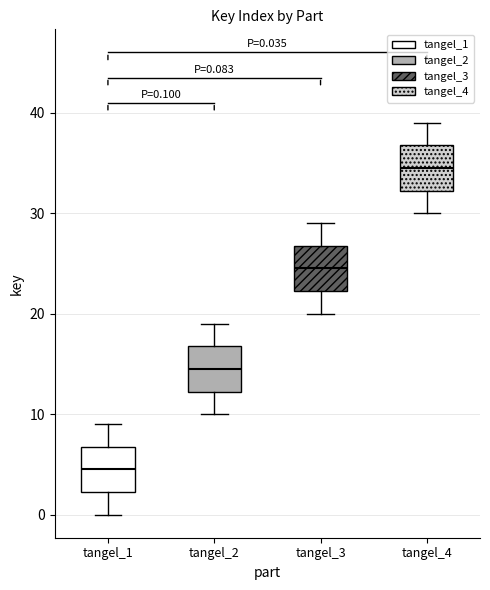

Which box's median line is the highest?

tangel_4